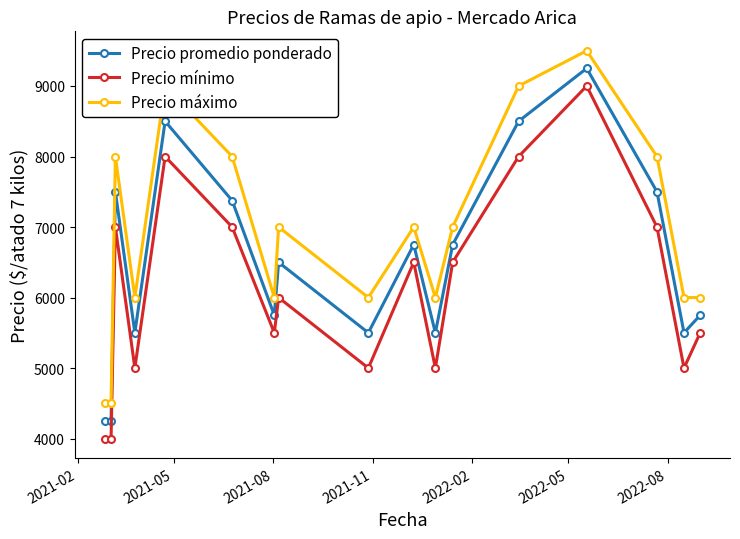

How many interior local peaks does the Precio promedio ponderado series have?

5